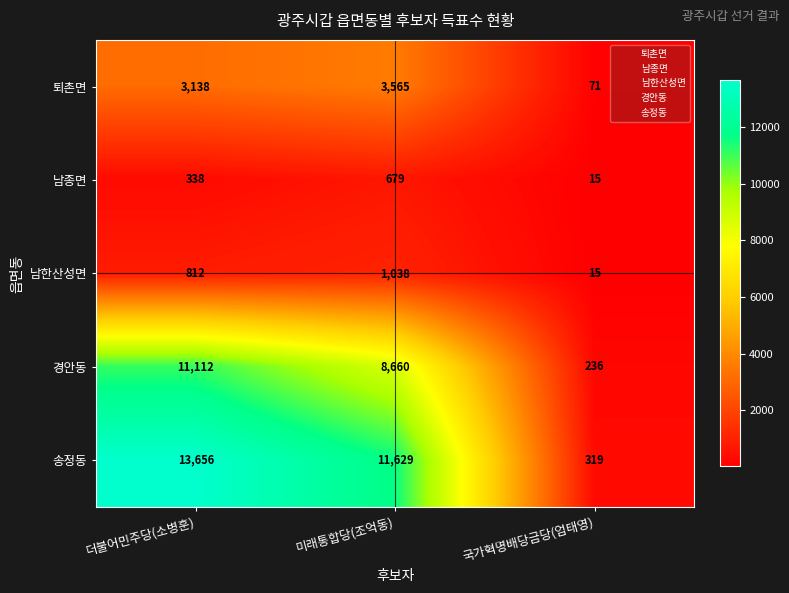

At which category is the sum across all series the highest?

더불어민주당(소병훈)